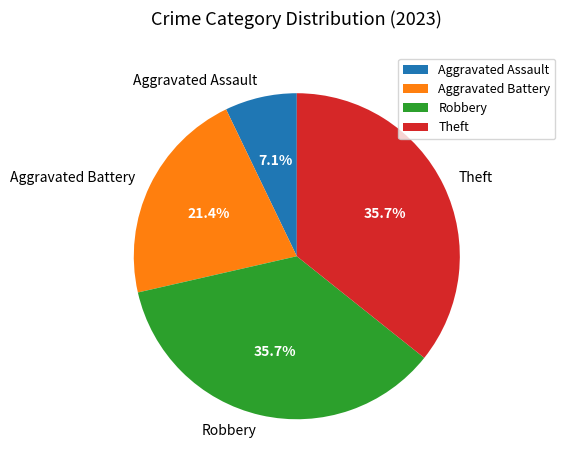

Which has a higher value, Aggravated Assault or Theft?

Theft